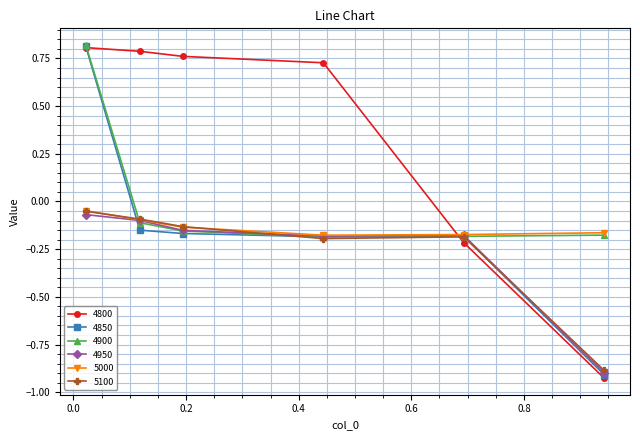

True or false: 4800 and 5000 intersect in this chart.

True